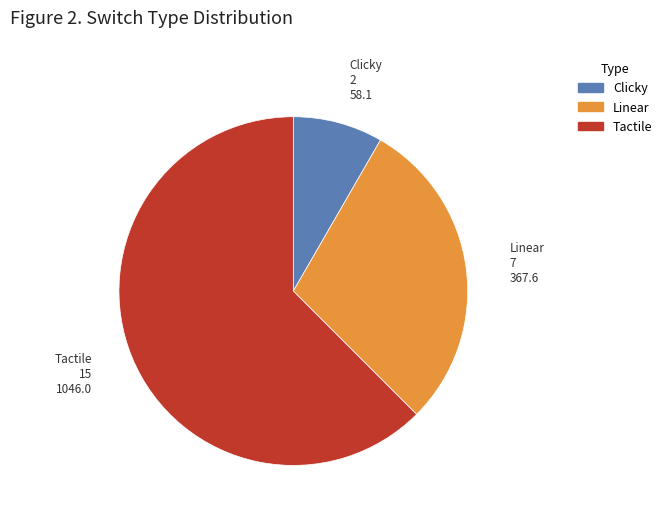

Is there any slice that represents more than half of the pie?

Yes